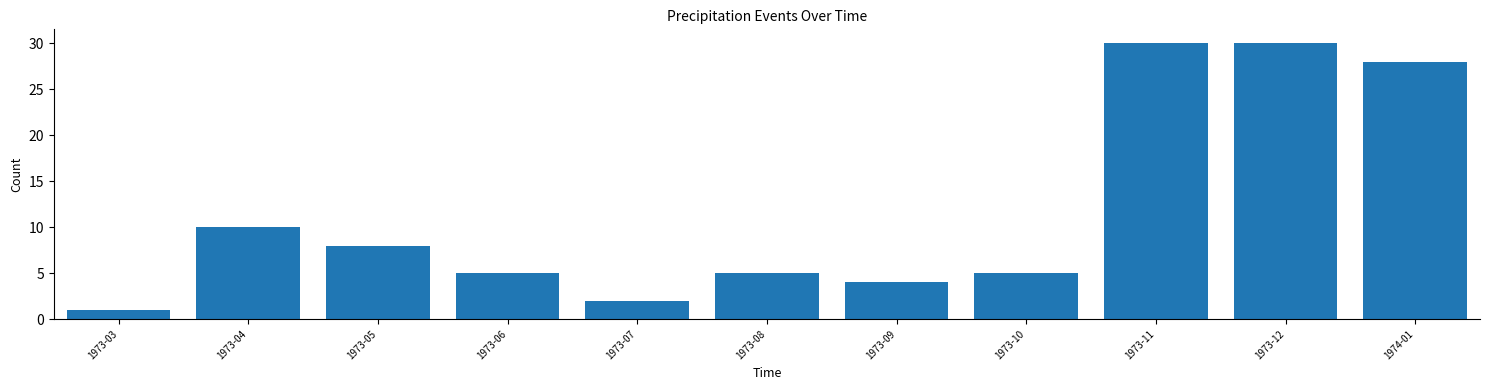

Reading left to right, list all the values displayed in this chart.

1973-03=1	1973-04=10	1973-05=8	1973-06=5	1973-07=2	1973-08=5	1973-09=4	1973-10=5	1973-11=30	1973-12=30	1974-01=28